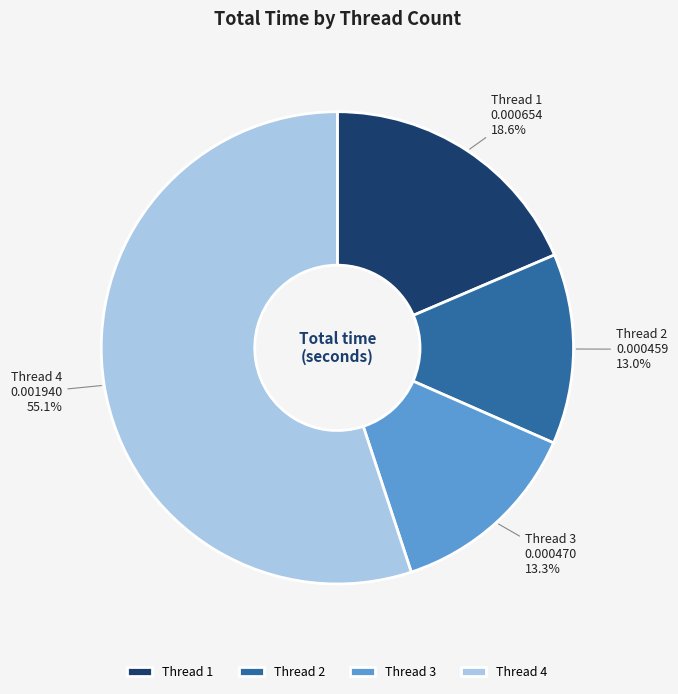

How many slices are in this pie chart?

4